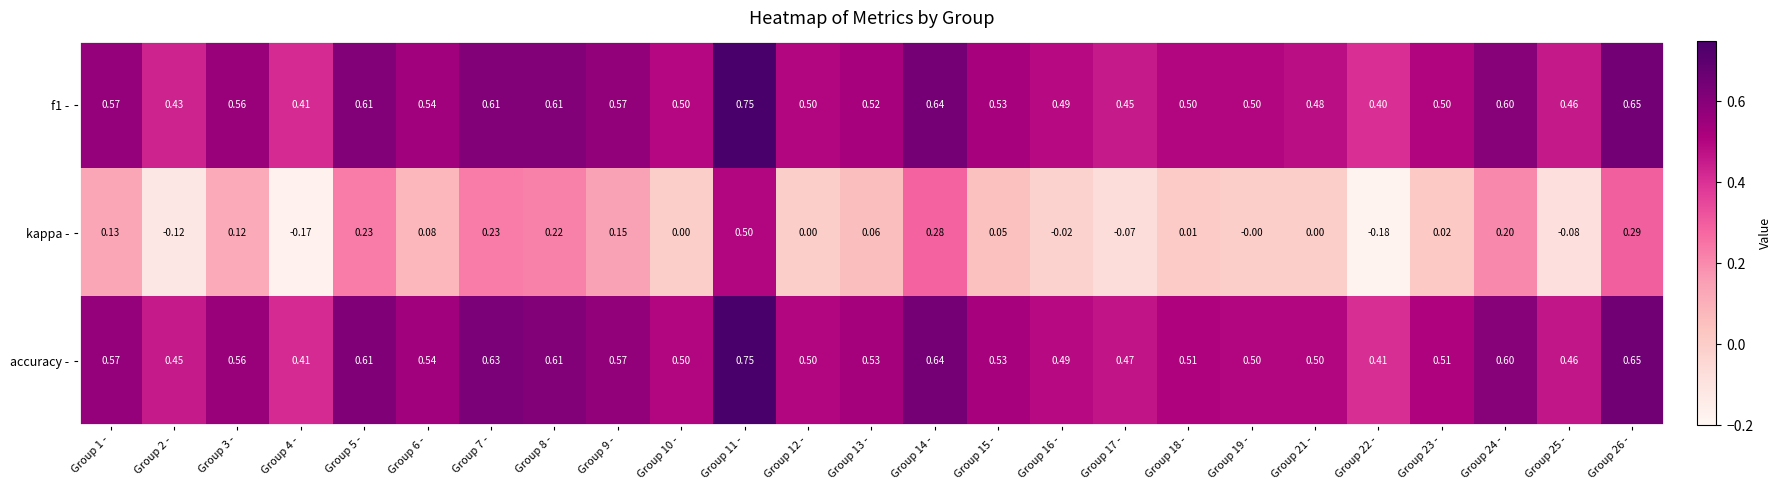

Is the value of accuracy - at Group 18 - greater than the value of f1 - at Group 12 -?

Yes